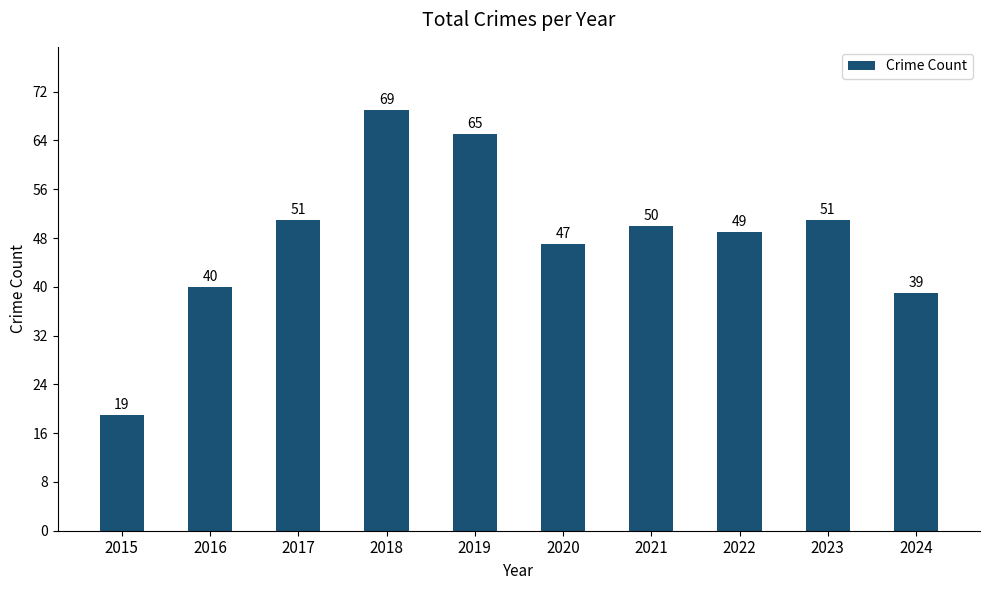

What is the difference between the second highest and second lowest values?

26